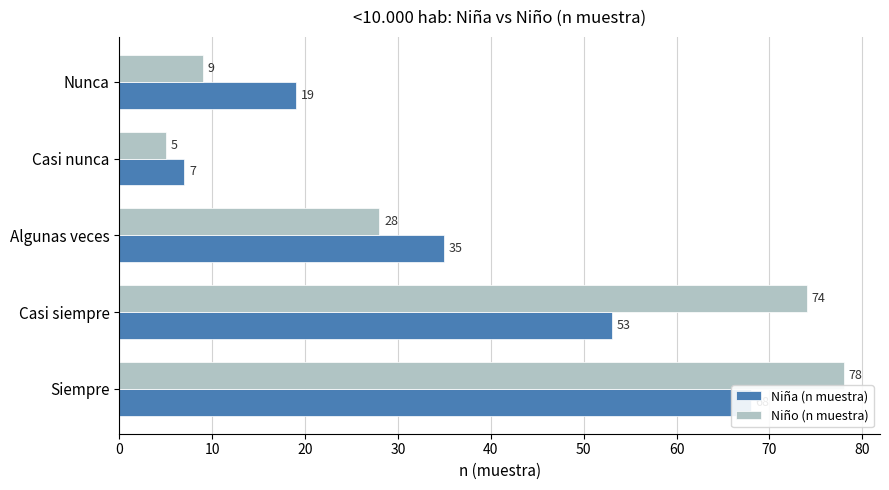

Are the bars grouped side by side (vs. stacked)?

Yes